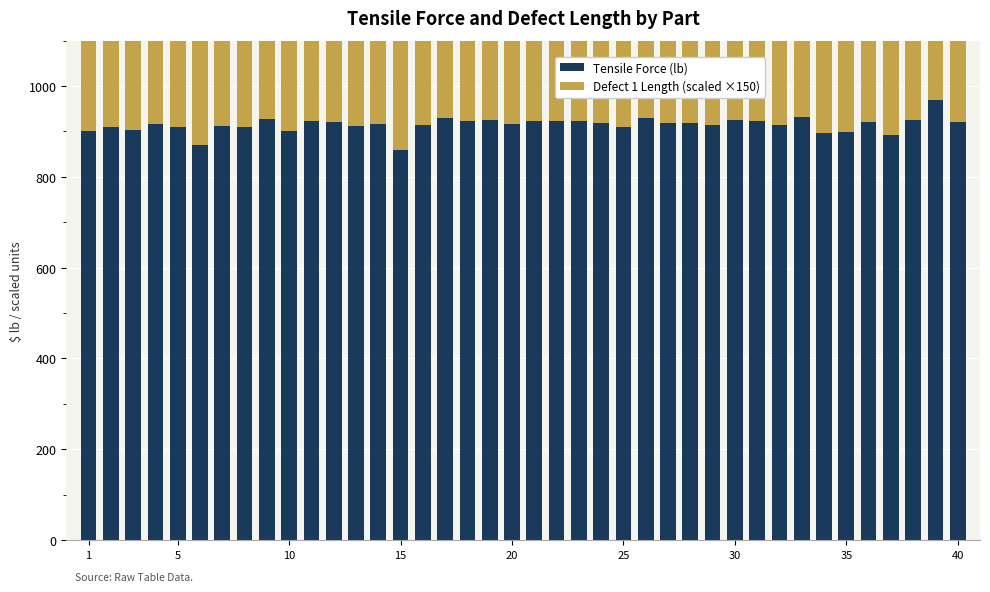

What is the total value across all series at 35?

1209